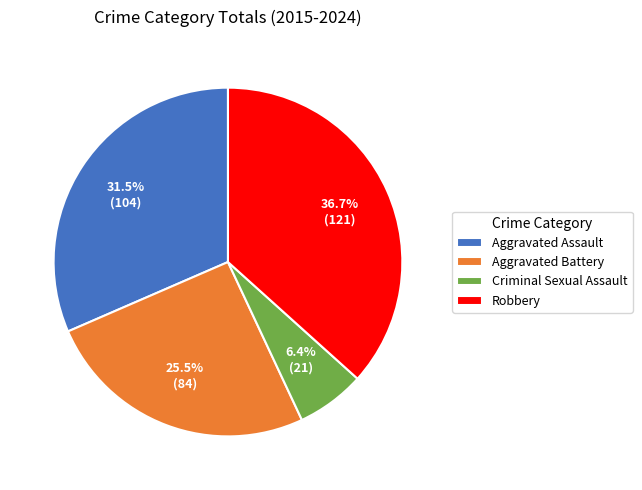

Is there a majority slice in this chart?

No